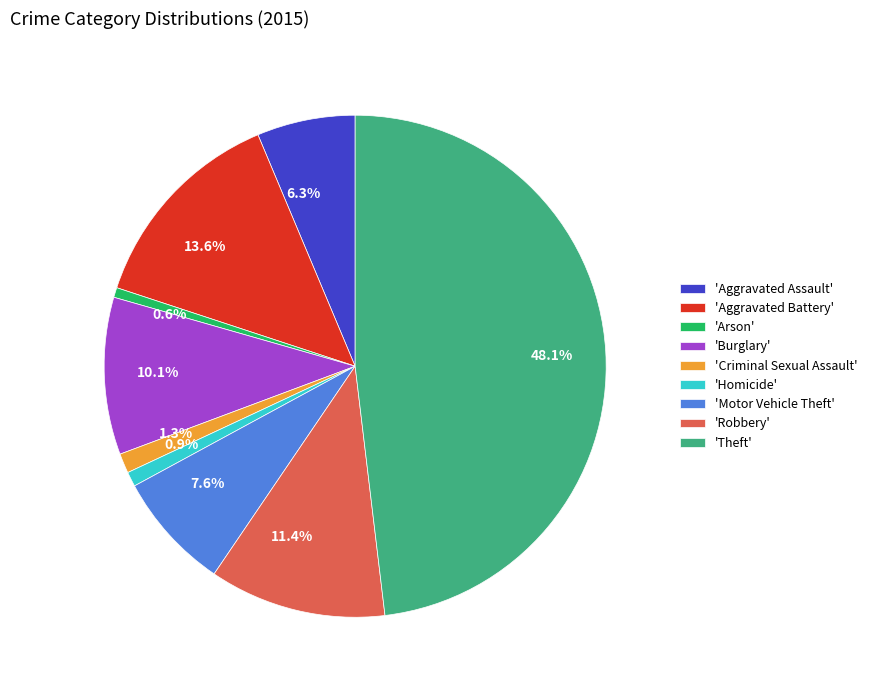

How many segments does this pie chart have?

9